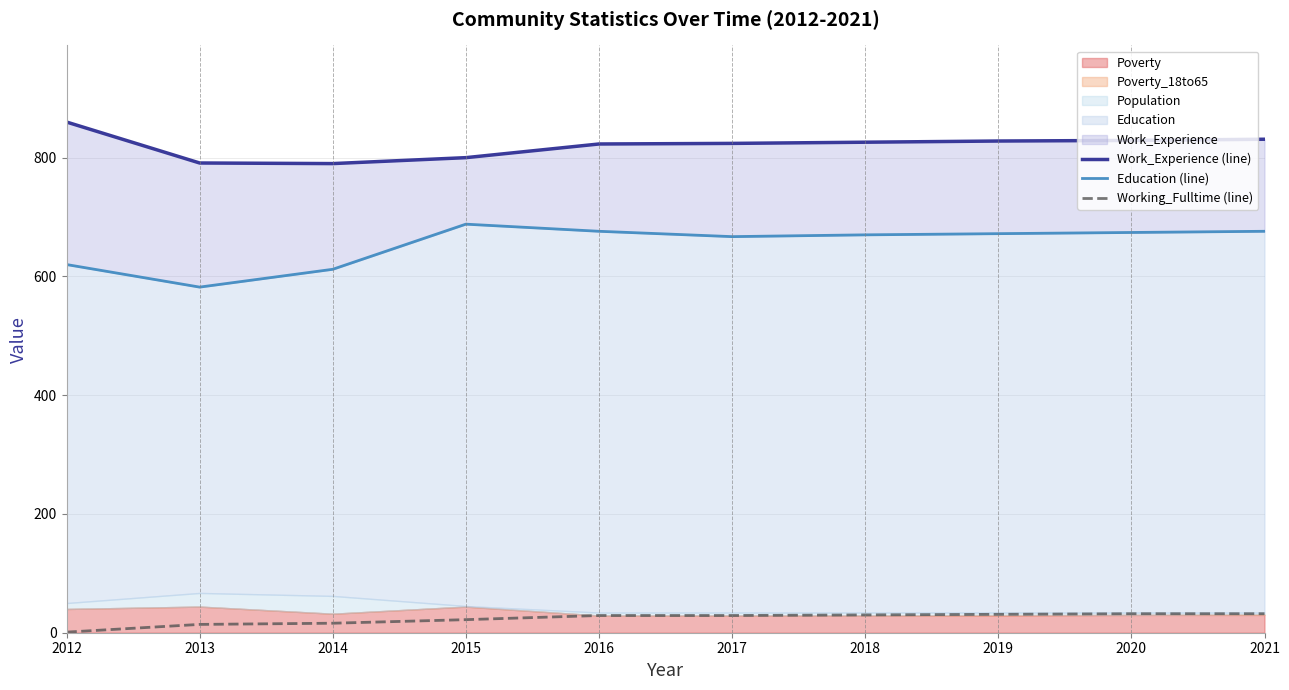

Reading right to left, list all the values displayed in this chart.

Work_Experience (line): 831	829	828	826	824	823	800	790	791	860
Education (line): 676	674	672	670	667	676	688	612	582	620
Working_Fulltime (line): 32	32	31	30	29	29	22	16	14	1